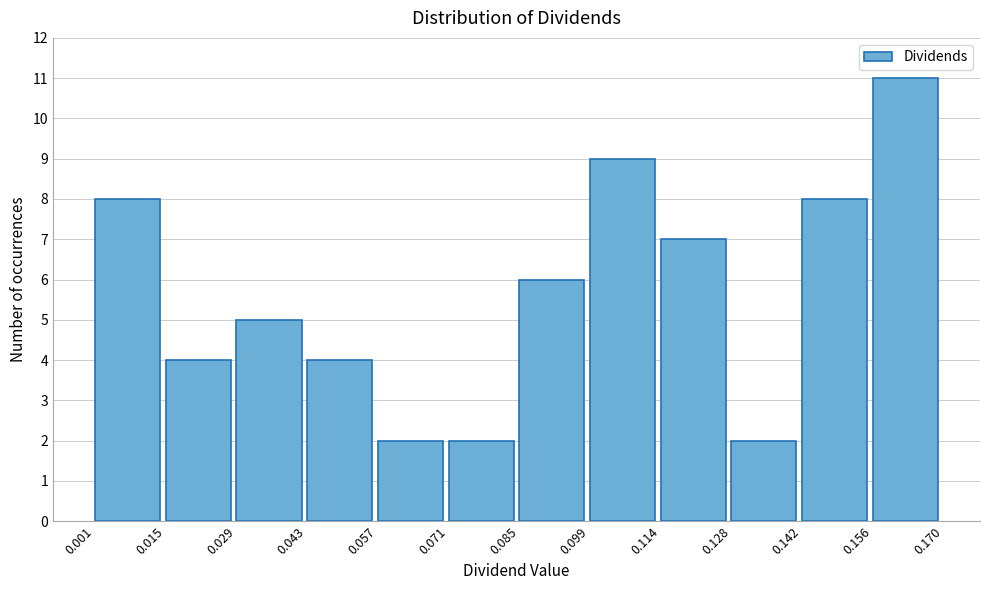

Reading left to right, transcribe this chart: for each bar, give the range it covers on the x-axis and its height. The values are not printed on the chart, so give them approximately, as read against the axis.

0.001 to 0.015: 8
0.015 to 0.029: 4
0.029 to 0.043: 5
0.043 to 0.057: 4
0.057 to 0.071: 2
0.071 to 0.085: 2
0.085 to 0.099: 6
0.099 to 0.114: 9
0.114 to 0.128: 7
0.128 to 0.142: 2
0.142 to 0.156: 8
0.156 to 0.170: 11